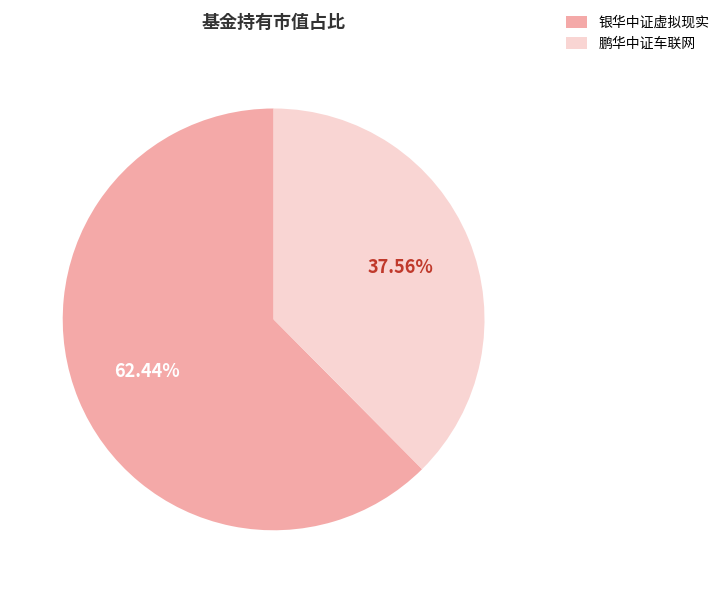

How many slices are in this pie chart?

2